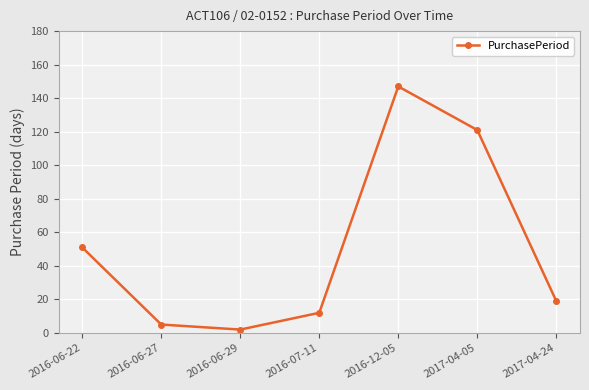

What is the greatest value displayed?

147